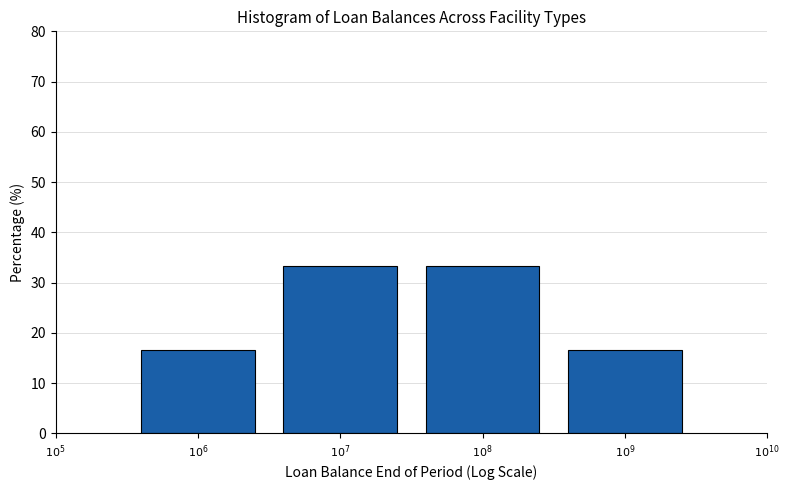

Reading left to right, extract all data points from this chart.

16.7	33.3	33.3	16.7